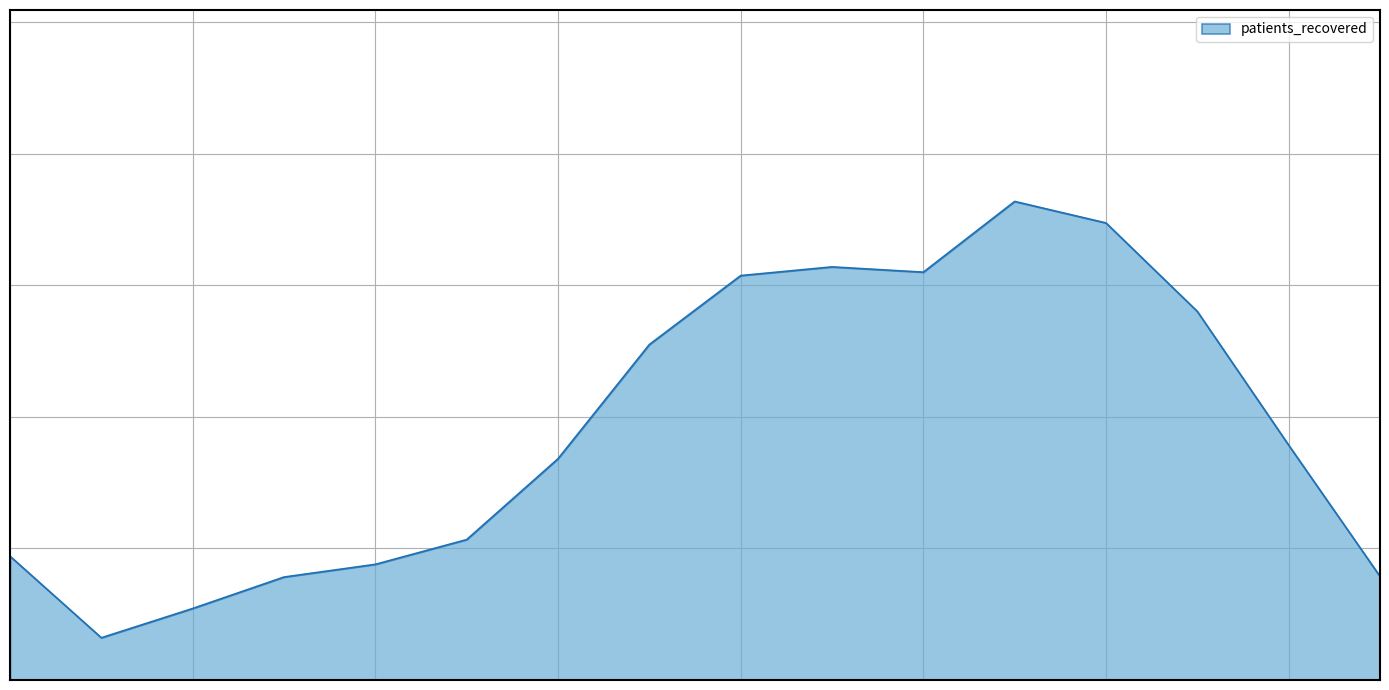

Does the chart have visible grid lines?

Yes